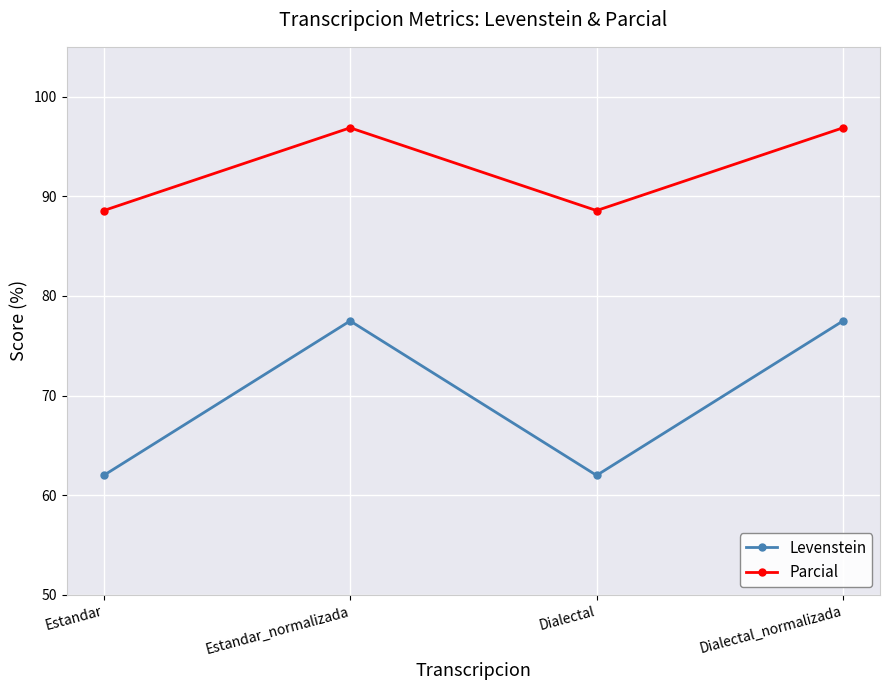

Is the value of Levenstein at Estandar greater than the value of Parcial at Dialectal_normalizada?

No